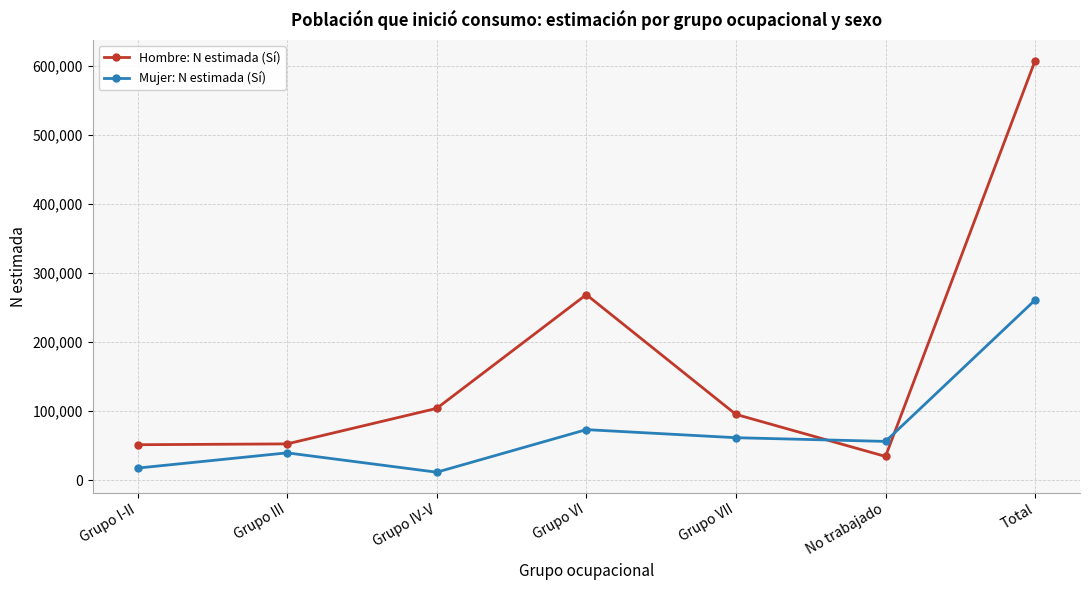

How many interior local peaks does the Hombre: N estimada (Sí) series have?

1